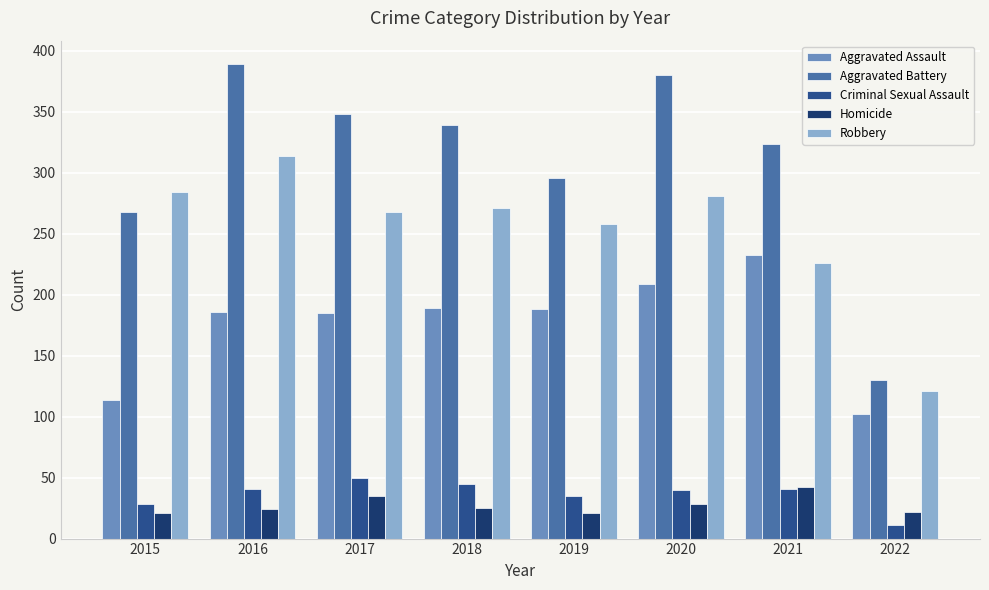

Count the number of data series in this chart.

5